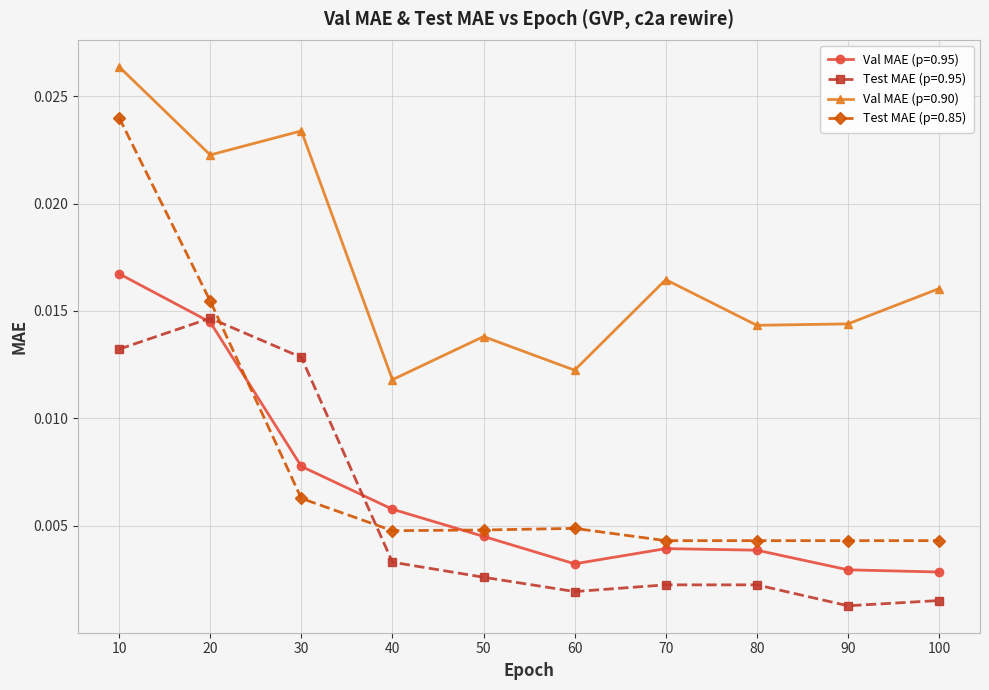

At which label does Val MAE (p=0.95) reach its peak?

10